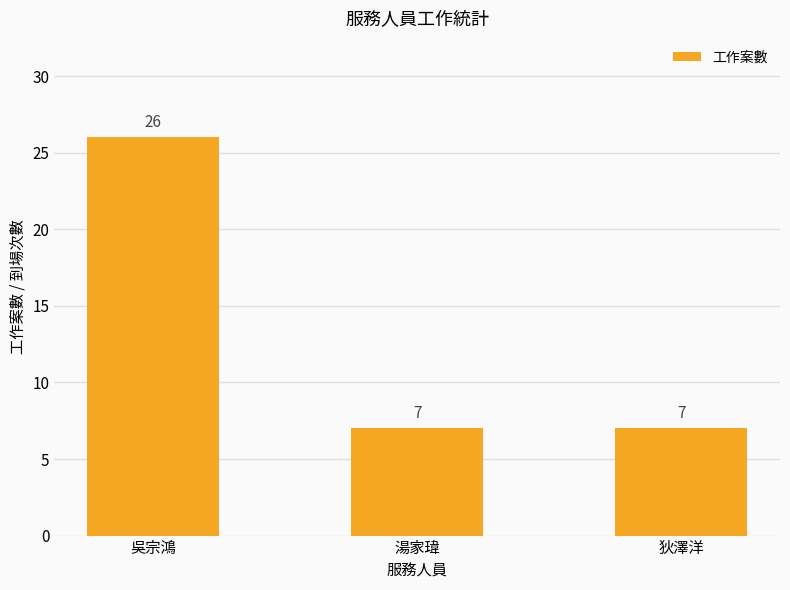

Is it true that the value at 狄澤洋 is 7?

True